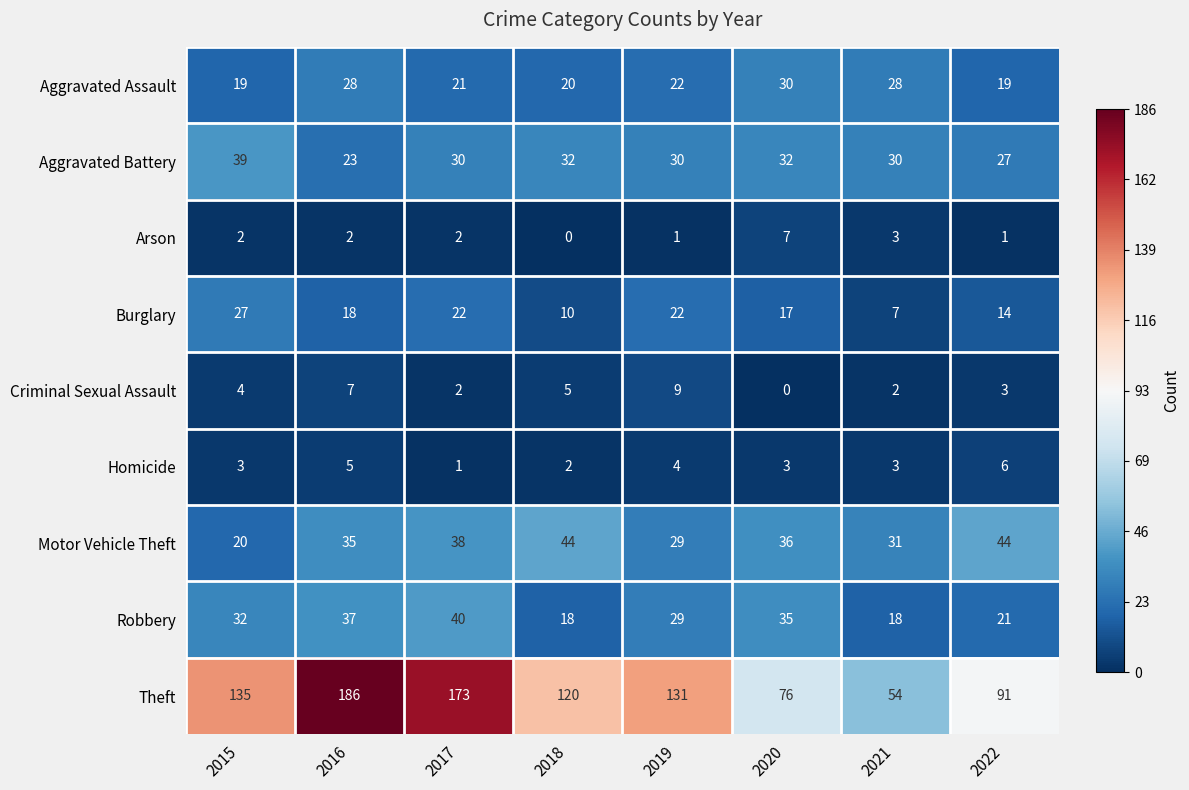

At which category is the sum across all series the highest?

2016